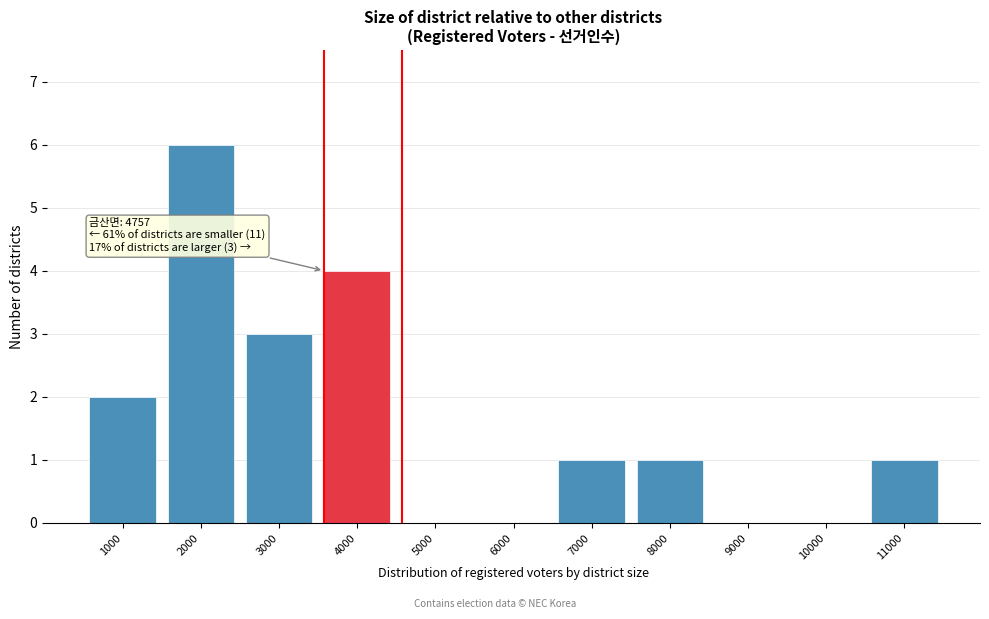

Reading left to right, transcribe all the data shown in this chart.

1000=2	2000=6	3000=3	4000=4	5000=0	6000=0	7000=1	8000=1	9000=0	10000=0	11000=1